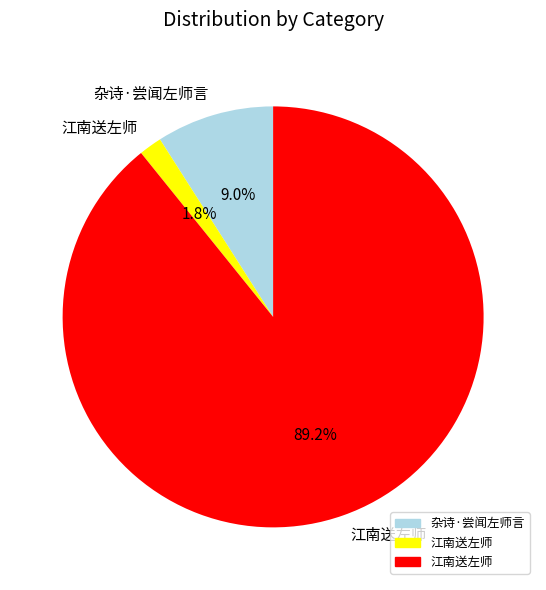

Count the number of slices in the pie.

3